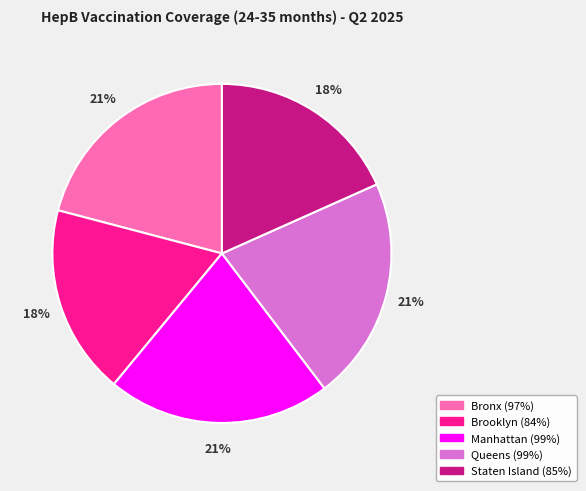

Is it true that Brooklyn is 8% of the pie?

False